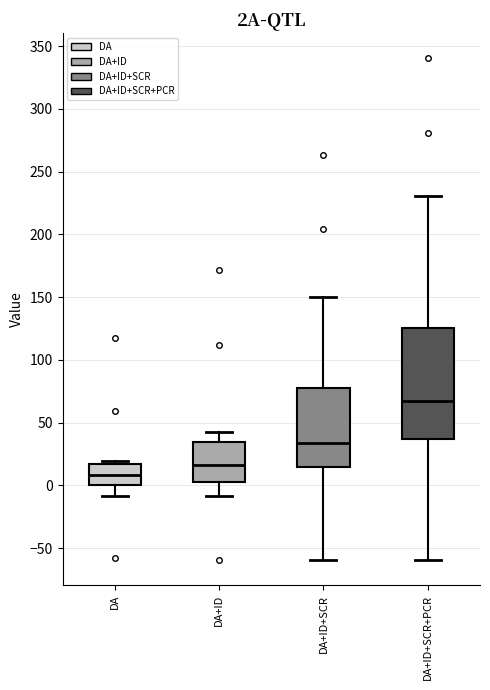

Reading left to right, transcribe this box plot: for each box, give where its median line is, the range the box spans, and where its two whiskers end, as read against the y-axis. The values are not printed on the chart, so give them approximately, as read against the axis.

DA: median 10, box 0 to 15, whiskers -10 to 20
DA+ID: median 15, box 5 to 35, whiskers -10 to 40
DA+ID+SCR: median 35, box 15 to 80, whiskers -60 to 150
DA+ID+SCR+PCR: median 65, box 35 to 125, whiskers -60 to 230